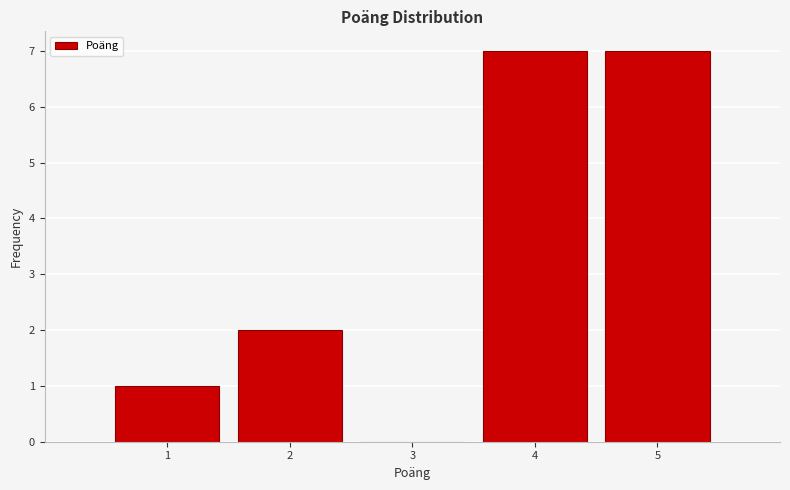

Reading left to right, transcribe this chart: for each bar, give the range it covers on the x-axis and its height. The values are not printed on the chart, so give them approximately, as read against the axis.

0.5 to 1.5: 1
1.5 to 2.5: 2
2.5 to 3.5: 0
3.5 to 4.5: 7
4.5 to 5.5: 7